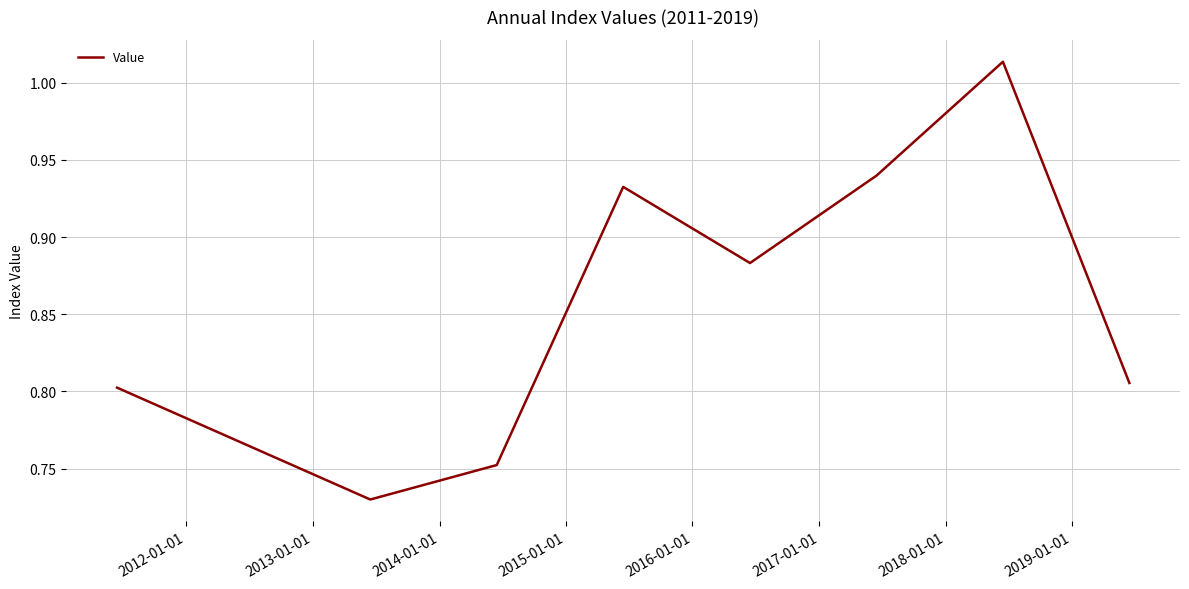

How many interior local valleys (lower than both neighbors) does the data have?

2